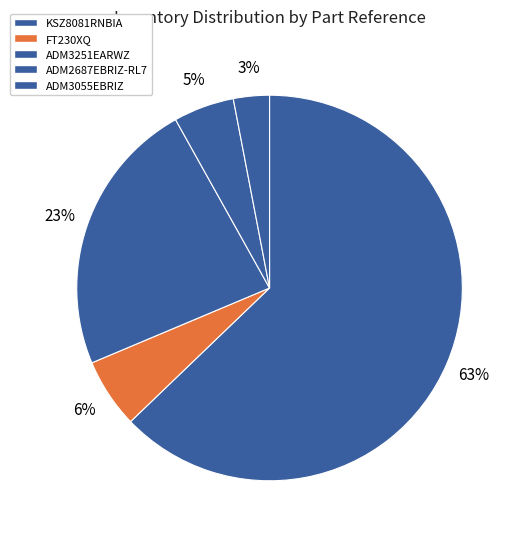

To the nearest percent, what is the average slice percentage?

20%